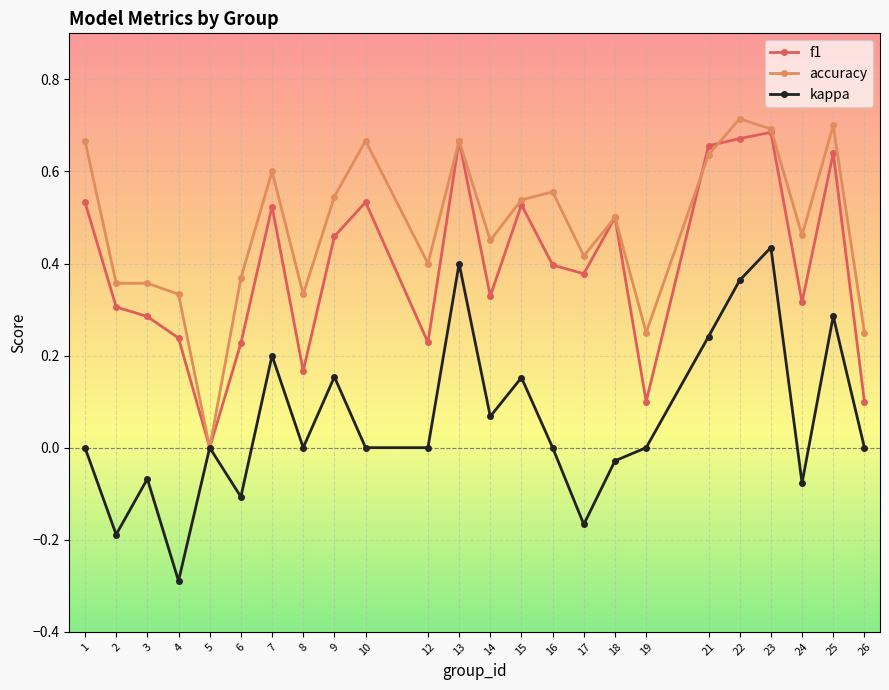

Where is accuracy nearest to the value 0?

5